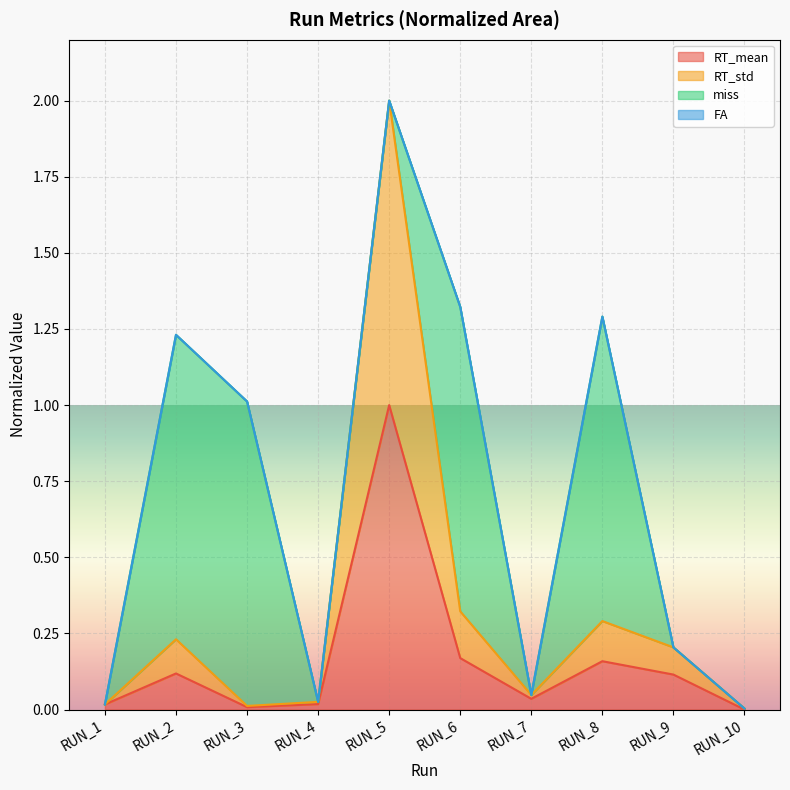

True or false: RT_mean and RT_std cross at least once.

False